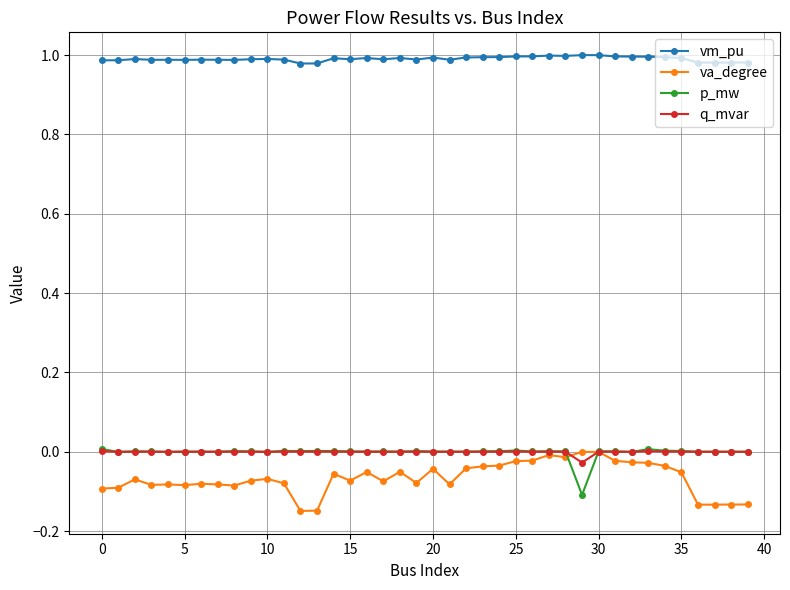

Which series has the largest total across all categories?

vm_pu